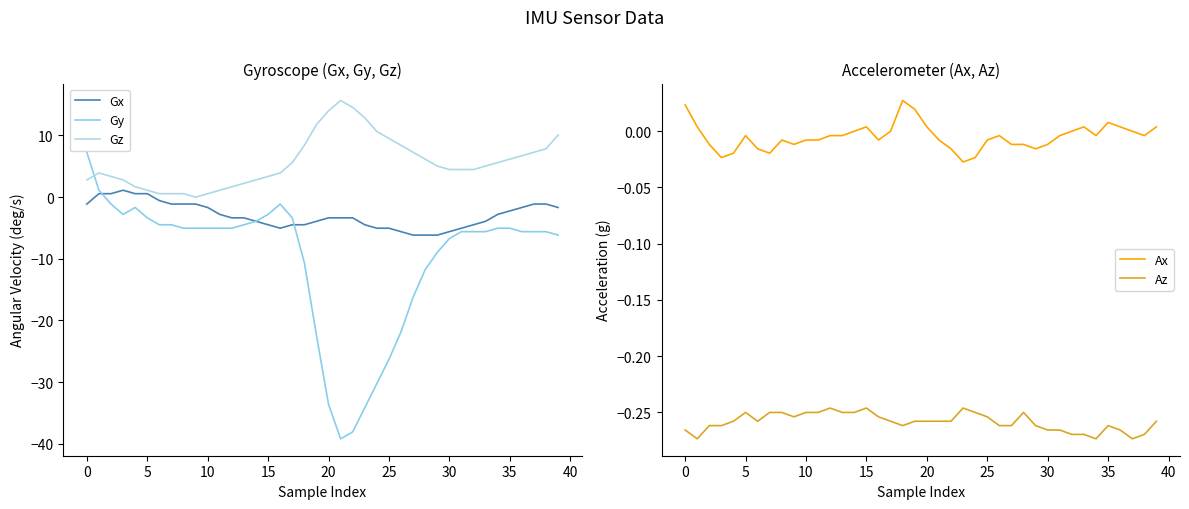

True or false: Gx has more than 1 points higher than both neighbors.

False